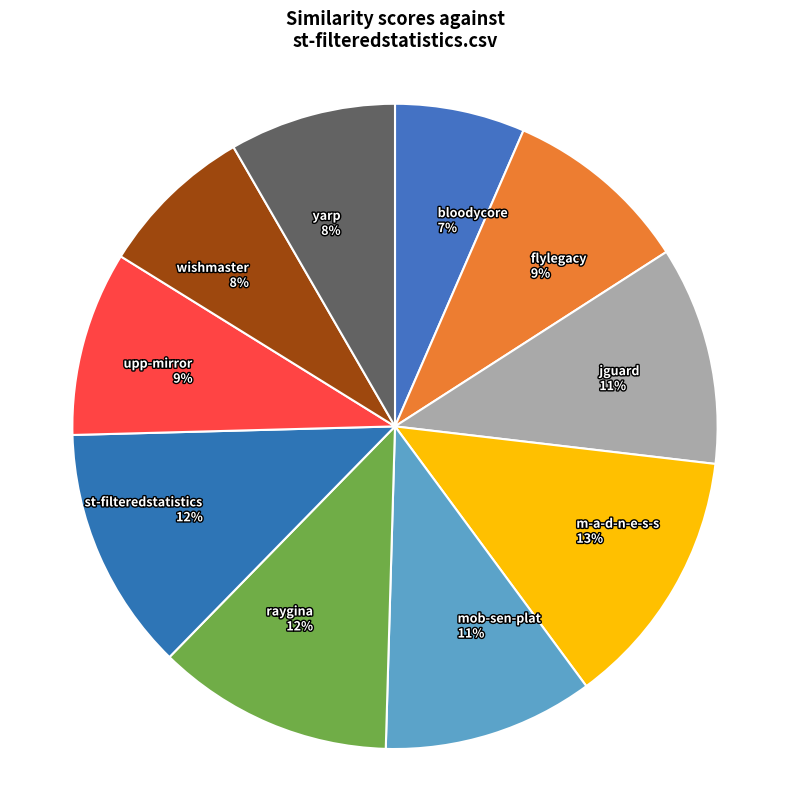

How many segments does this pie chart have?

10